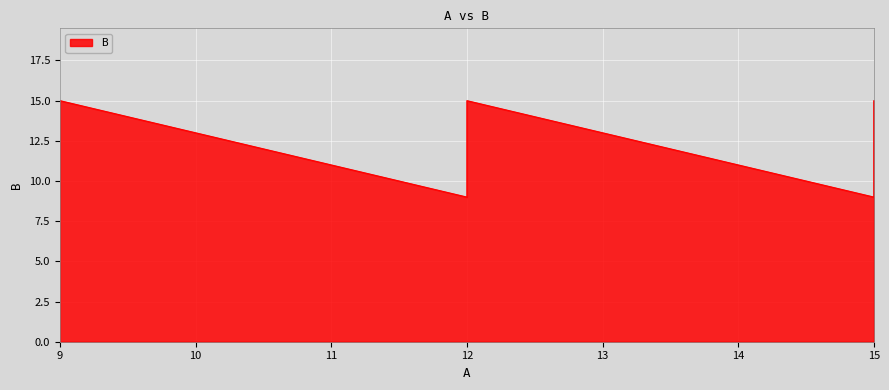

How many values are between 9 and 15?

9